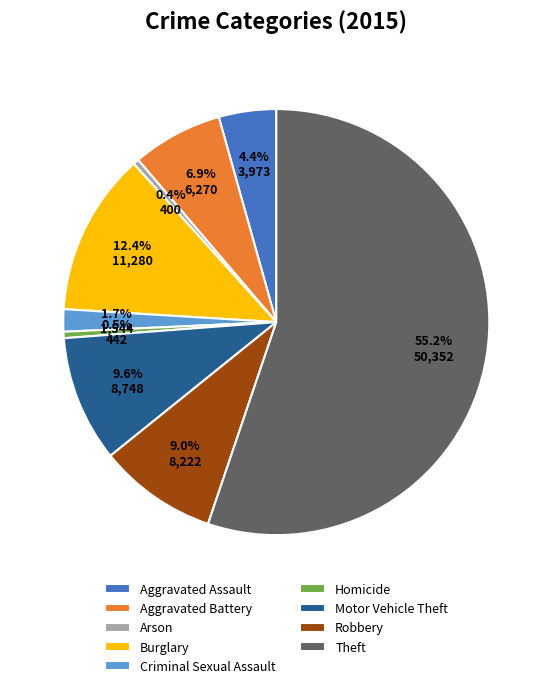

What is the ratio of the value at Burglary to the value at Arson?

28.2